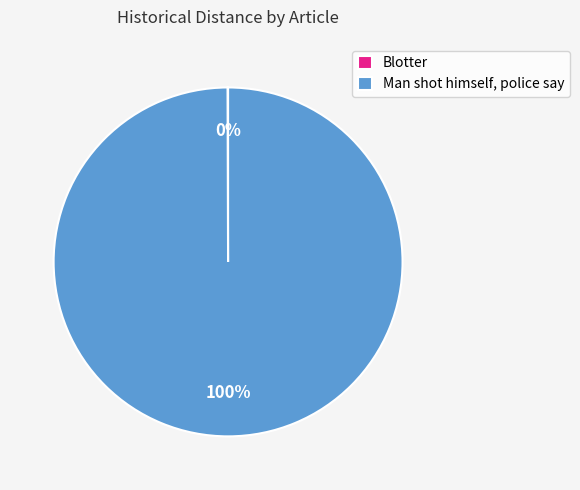

To the nearest percent, what is the difference between the largest and smallest slice percentages?

100%